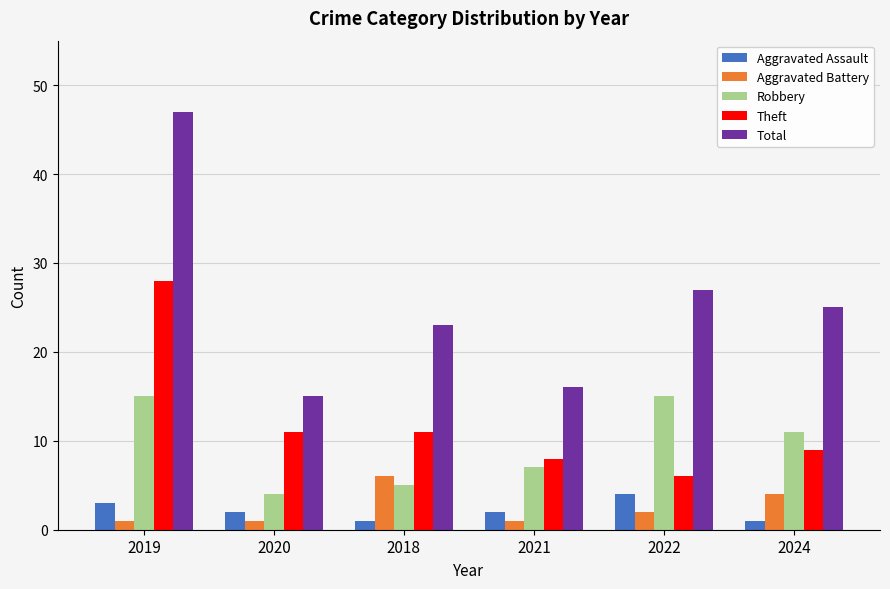

How many groups of bars are there?

6